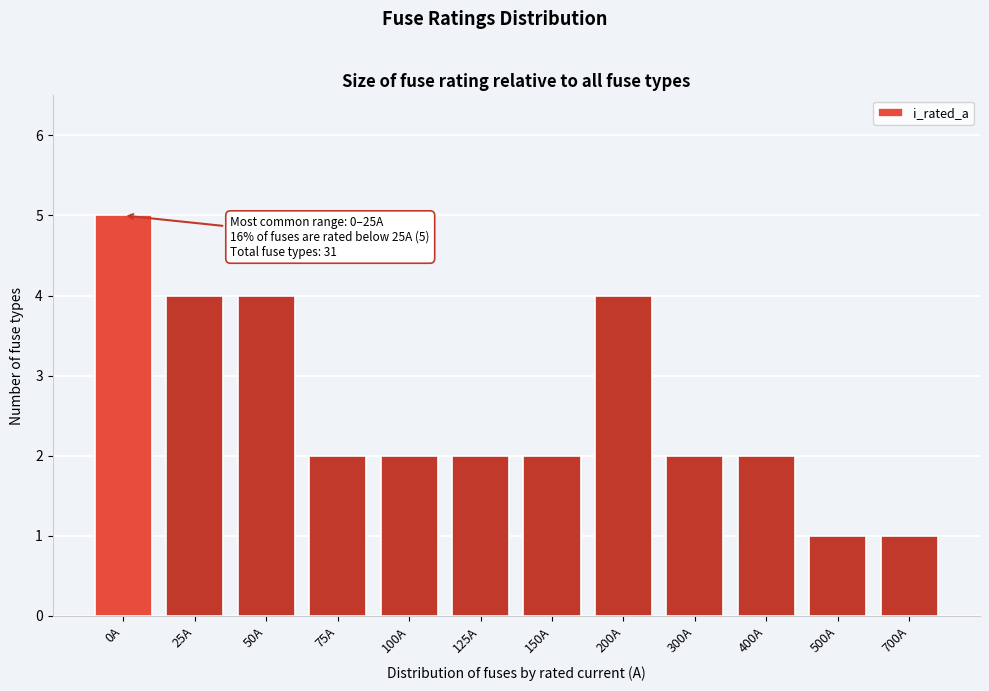

Reading right to left, list all the values displayed in this chart.

700A=1	500A=1	400A=2	300A=2	200A=4	150A=2	125A=2	100A=2	75A=2	50A=4	25A=4	0A=5